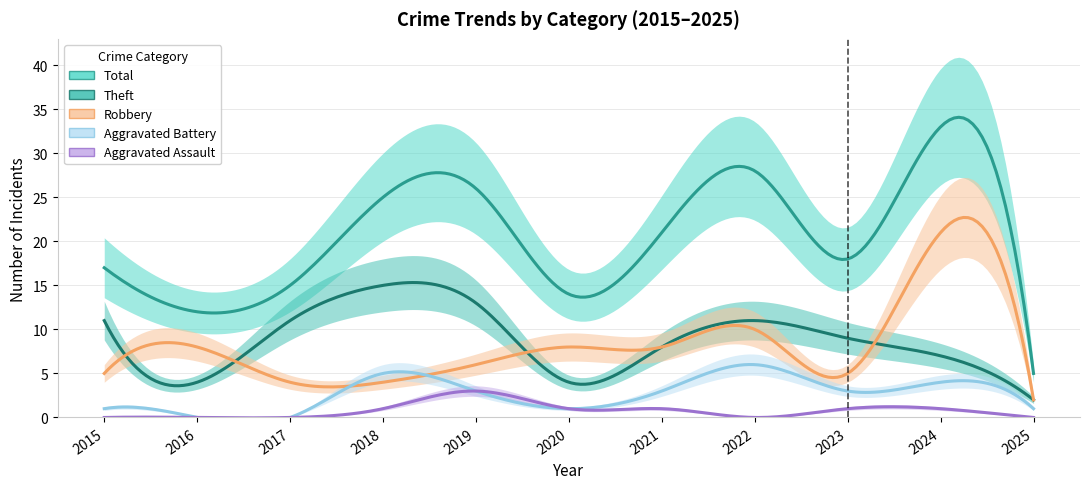

Reading right to left, list all the values displayed in this chart.

Robbery: 2	21	5	10	8	8	6	4	4	8	5
Theft: 2	7	9	11	8	4	13	15	11	4	11
Total: 5	33	18	28	21	14	26	25	15	12	17
Aggravated Battery: 1	4	3	6	3	1	3	5	0	0	1
Aggravated Assault: 0	1	1	0	1	1	3	1	0	0	0